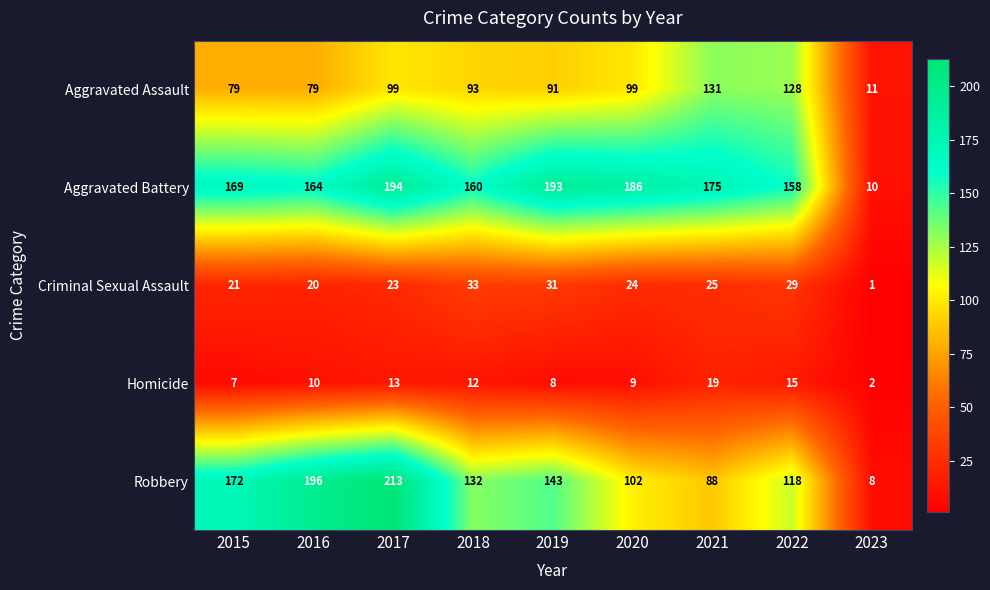

Which label corresponds to the smallest value in the chart?

2023